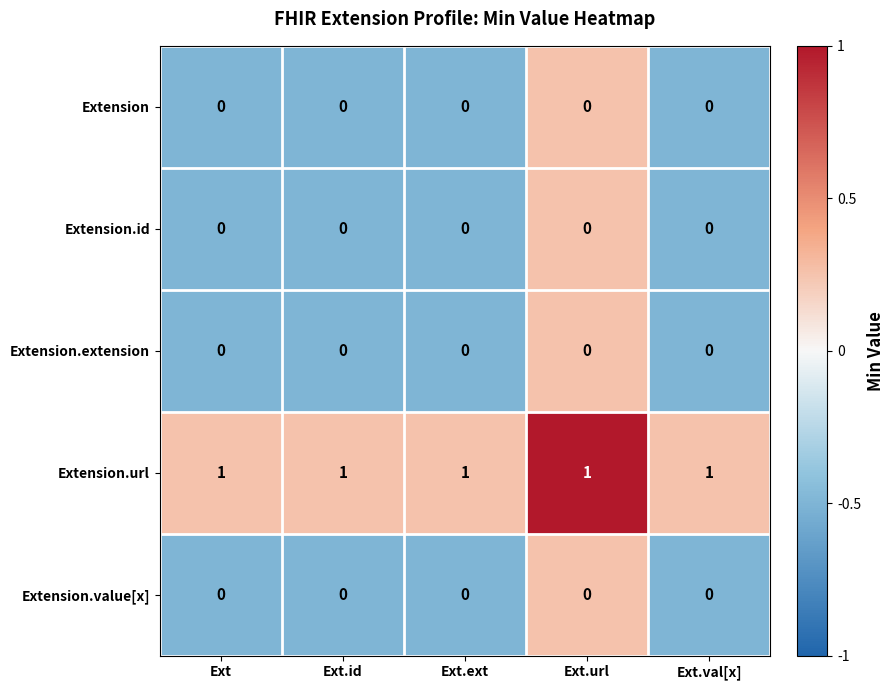

The value of Extension.id at Ext.id is 0. True or false?

True